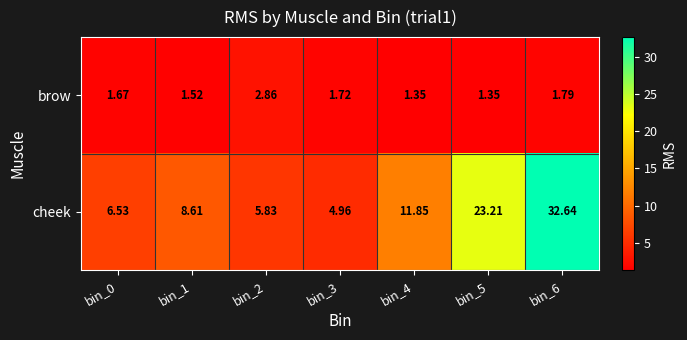

Which series has the widest spread of values?

cheek